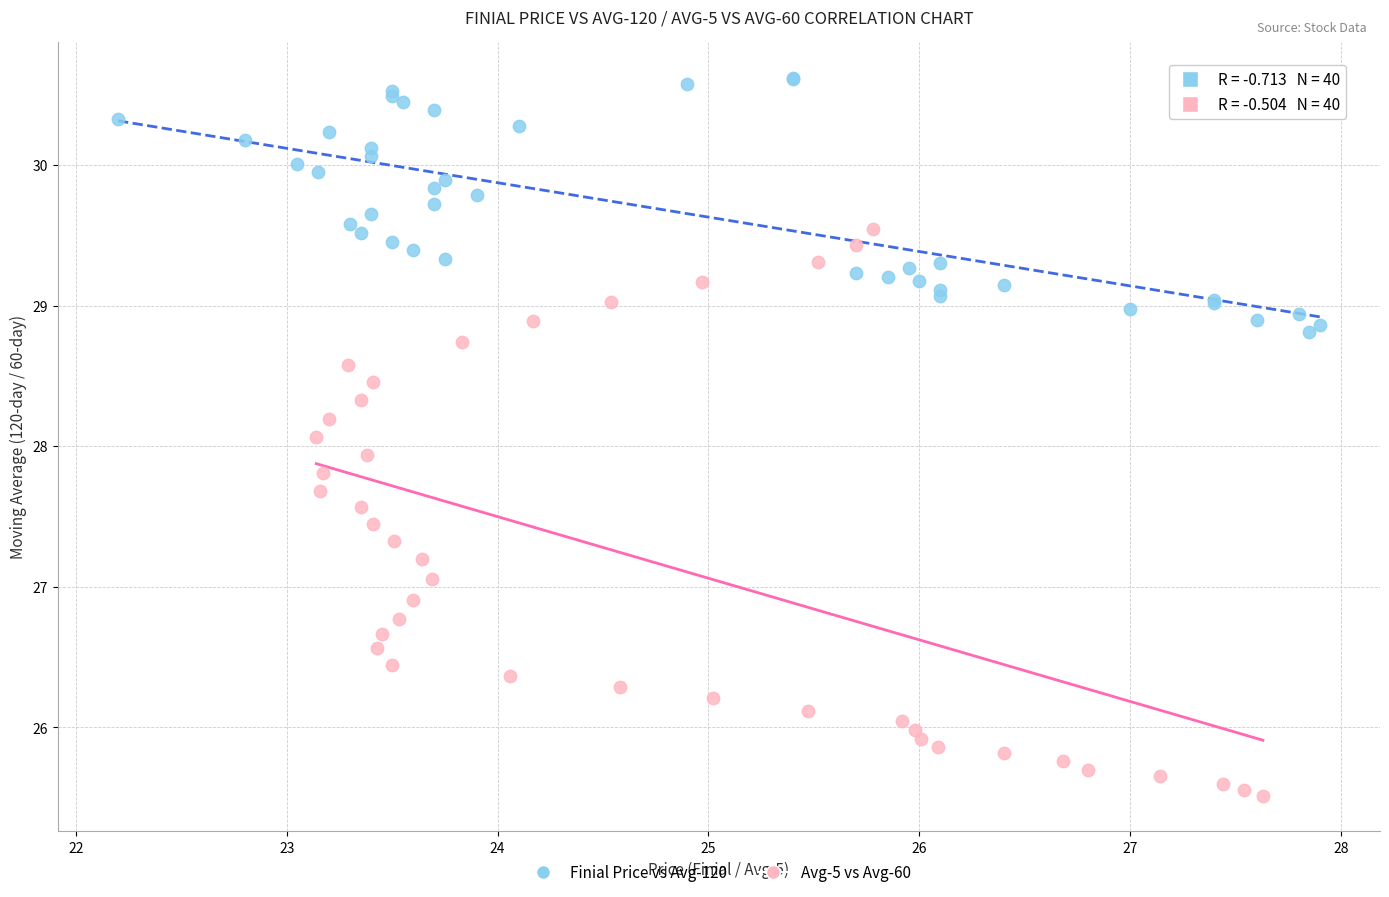

Which series reaches the maximum Y coordinate?

Finial Price vs Avg-120